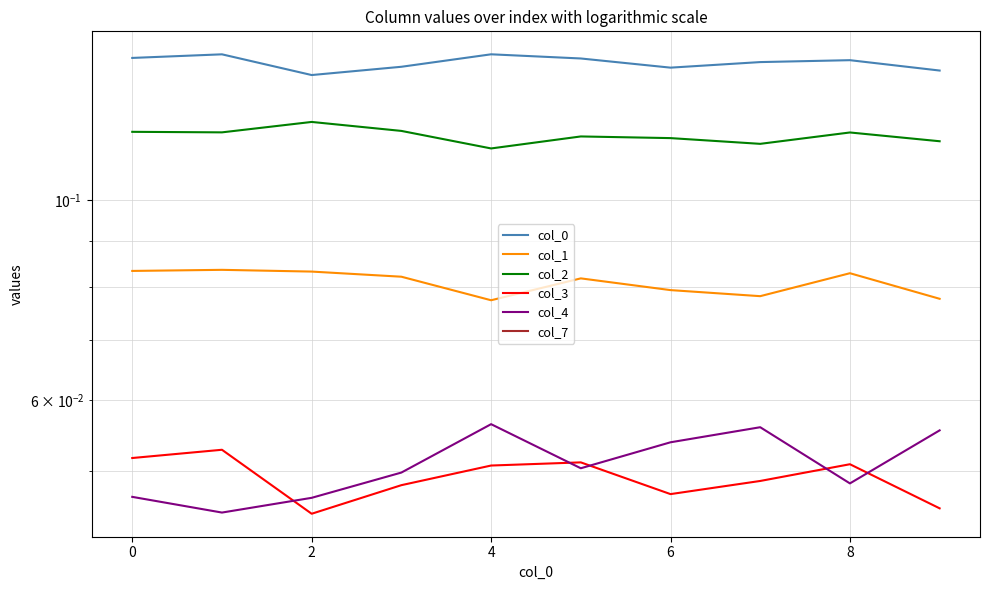

True or false: col_1 has more than 2 interior local peaks.

True